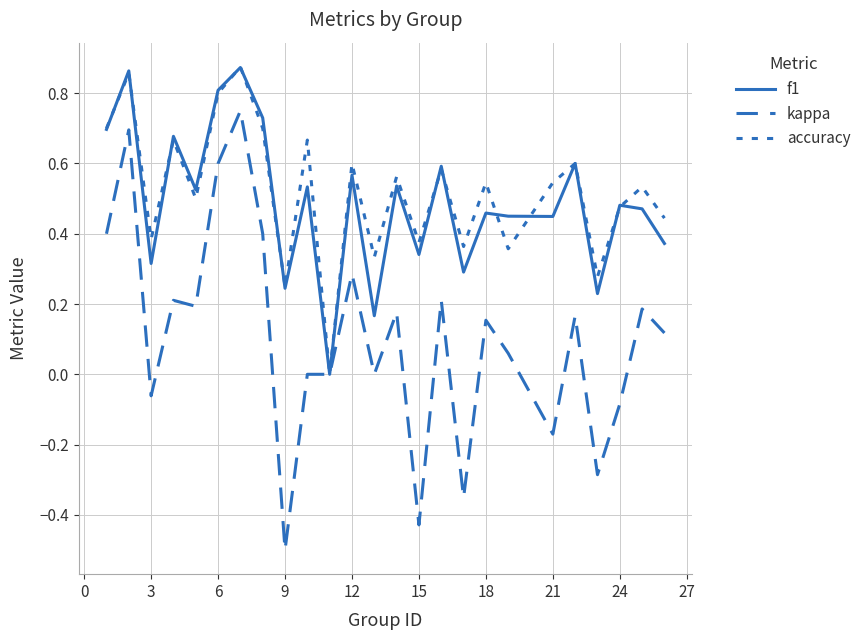

How many interior local peaks does the f1 series have?

10